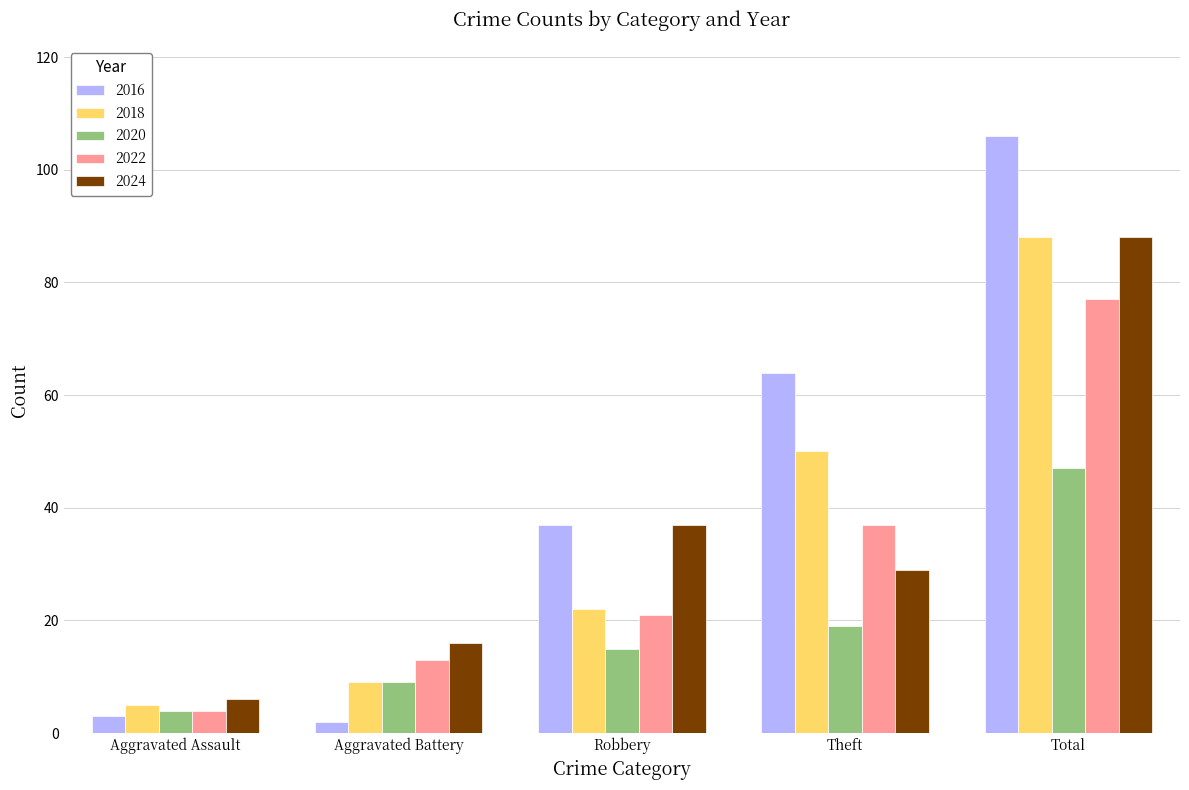

What is the label of the 5th bar from the right?

Aggravated Assault